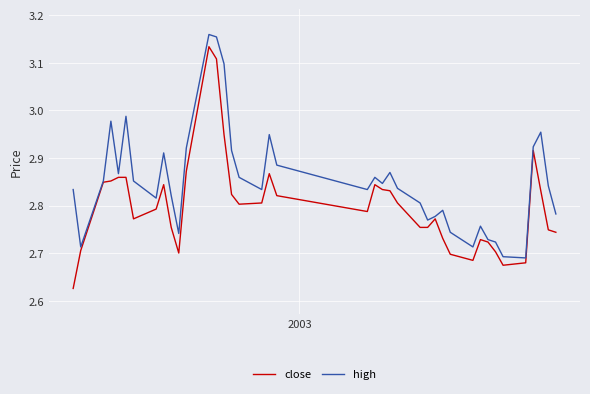

How many lines are shown in the chart?

2